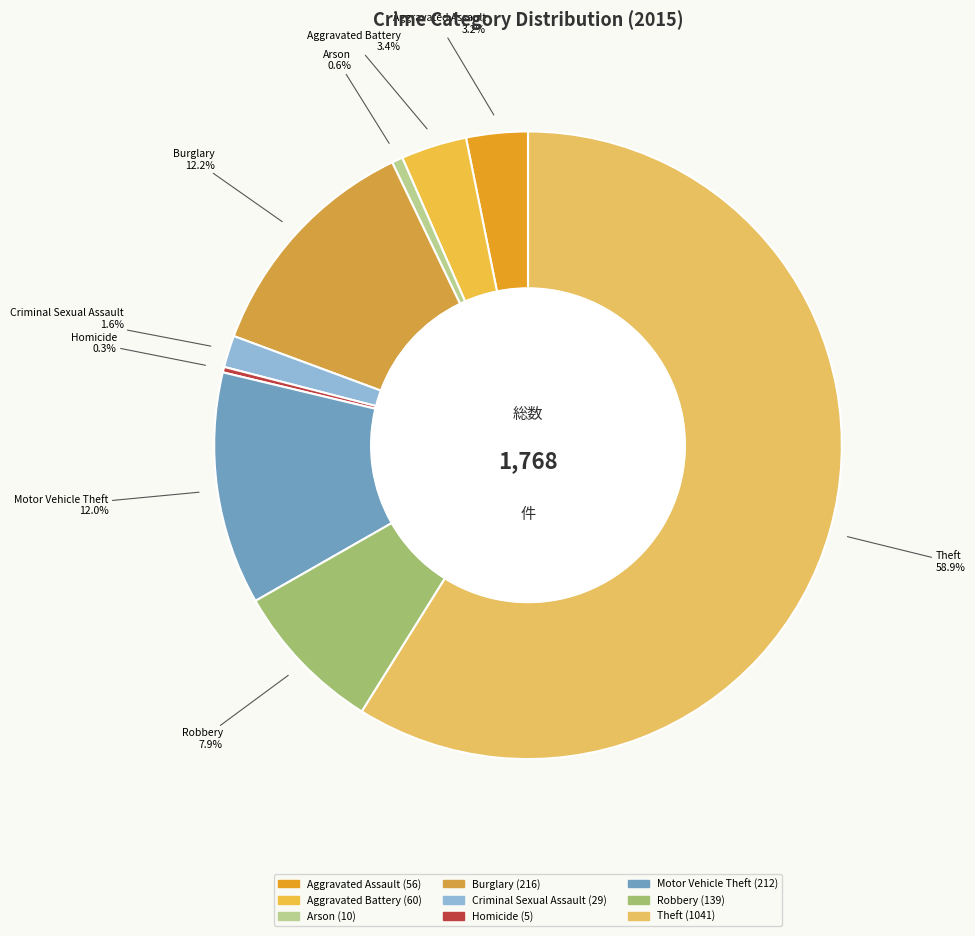

How many segments does this pie chart have?

9